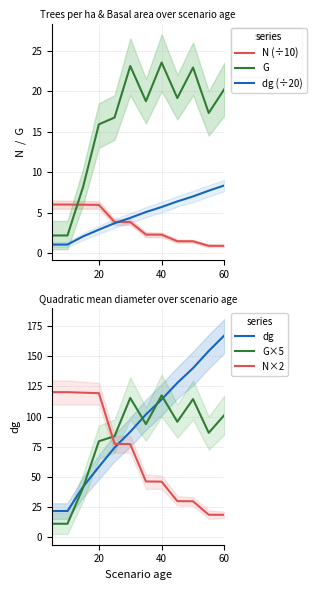

What is the maximum value for G?

23.5